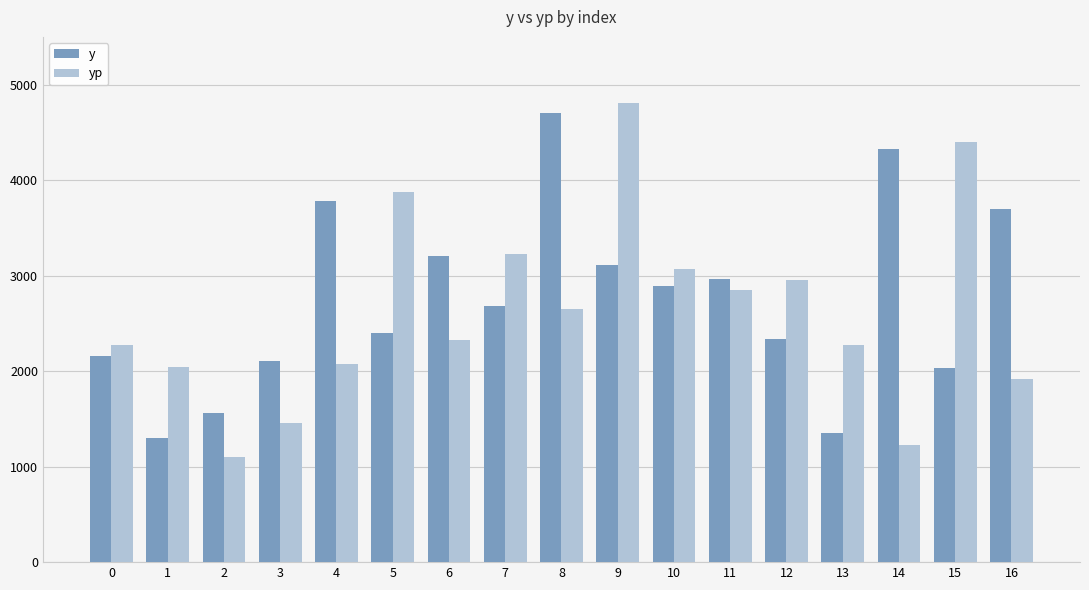

How many bars are there in each group?

2